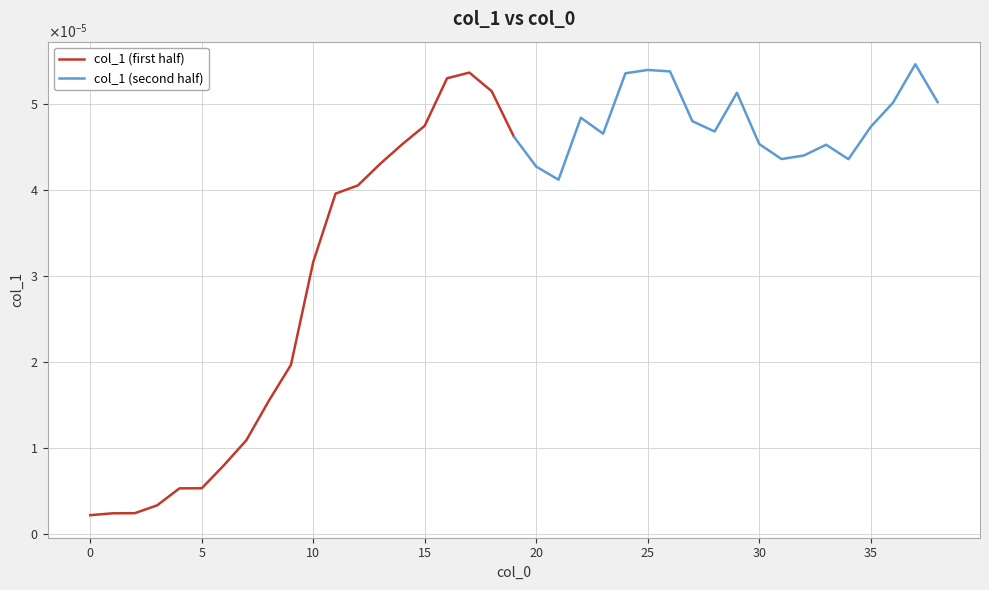

True or false: col_1 (second half) and col_1 (first half) intersect in this chart.

True